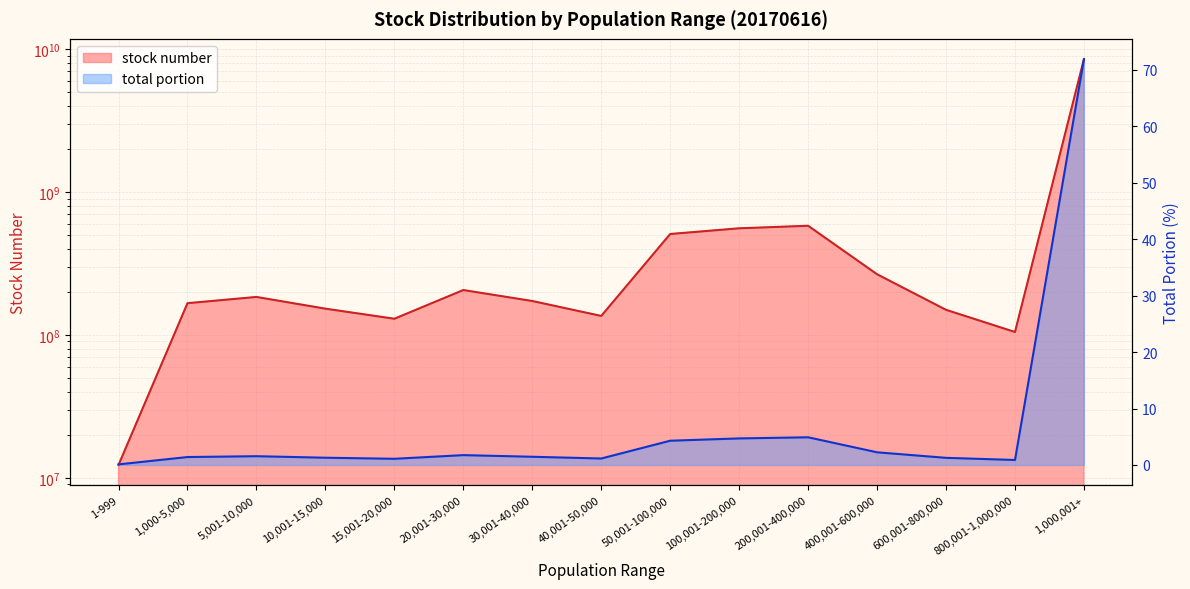

How many lines are shown in the chart?

2